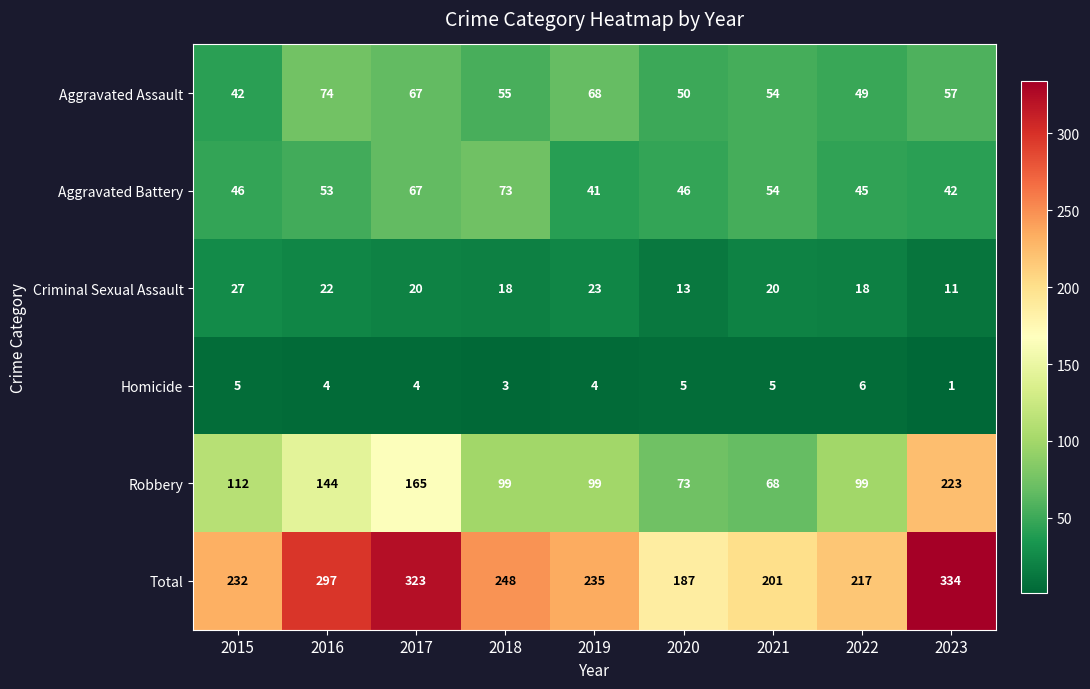

What is the difference between the maximum and minimum values in the Homicide series?

5